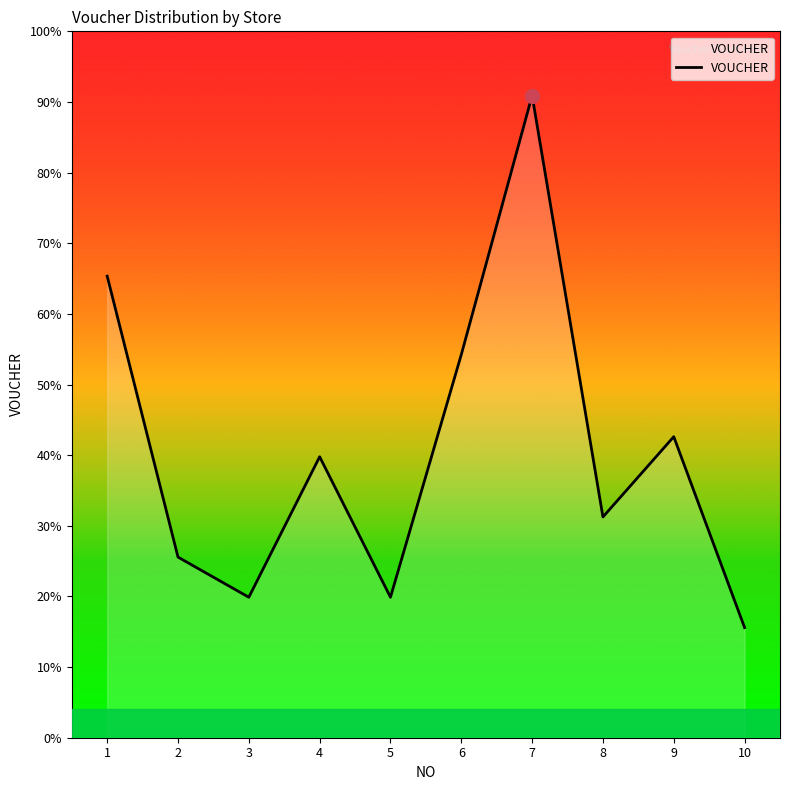

Reading left to right, what are all the values shown in this chart?

1=4048000	2=1584000	3=1232000	4=2464000	5=1232000	6=3360000	7=5632000	8=1936000	9=2640000	10=966000